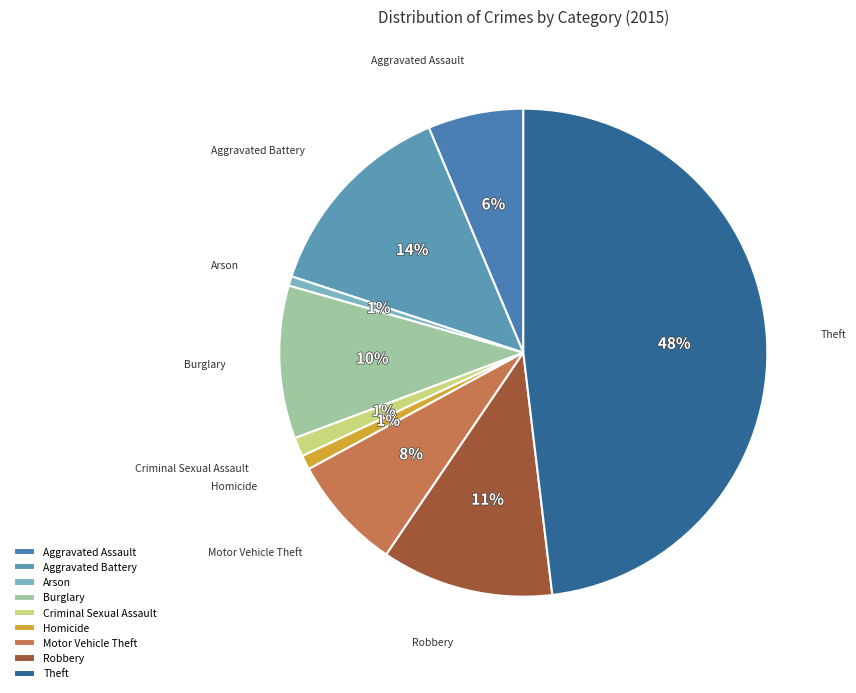

To the nearest percent, what portion does Arson represent?

1%